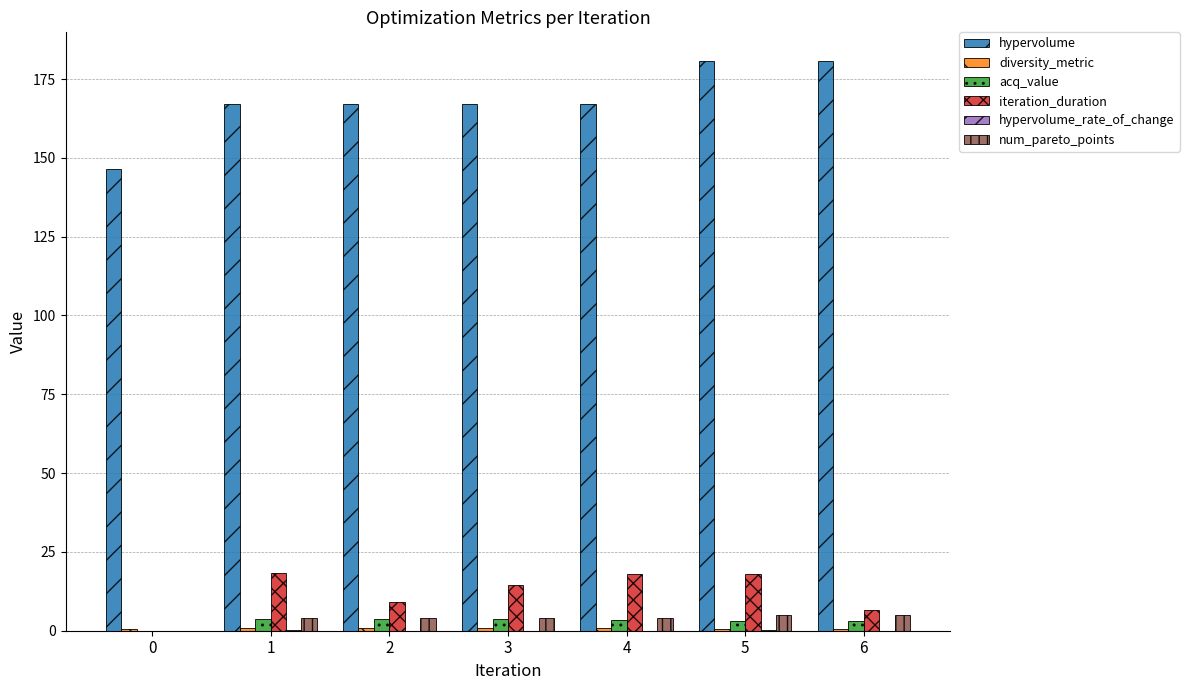

Which series has the largest total across all categories?

hypervolume